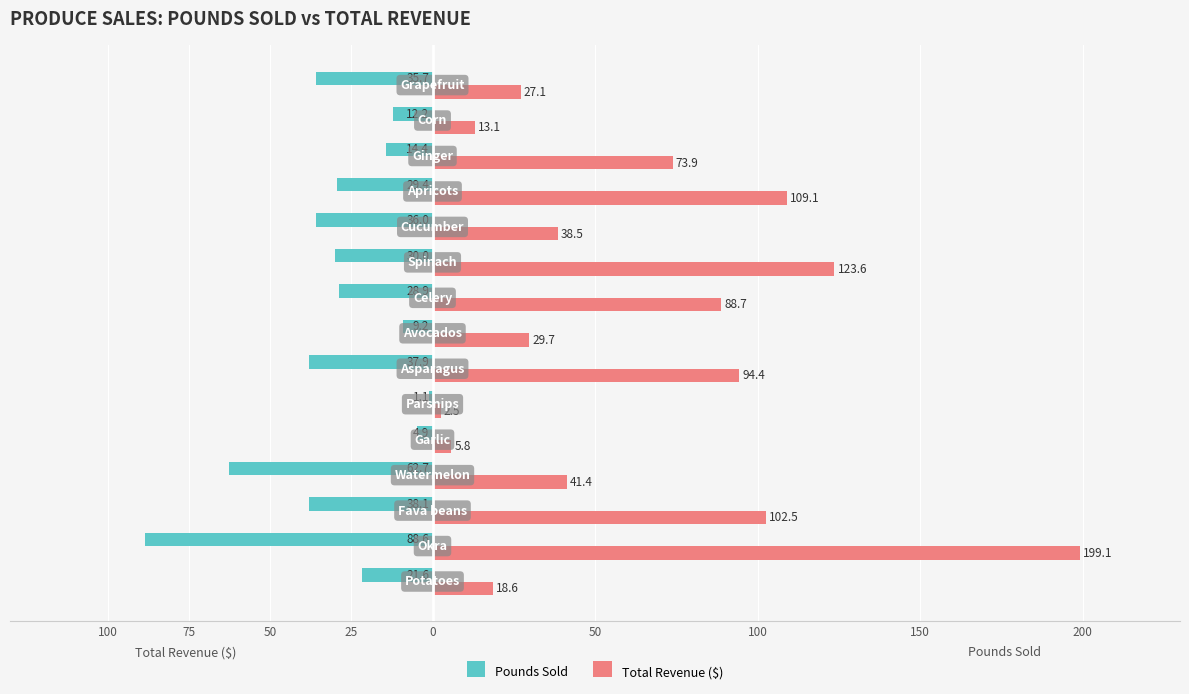

Which series has the largest total across all categories?

Total Revenue ($)